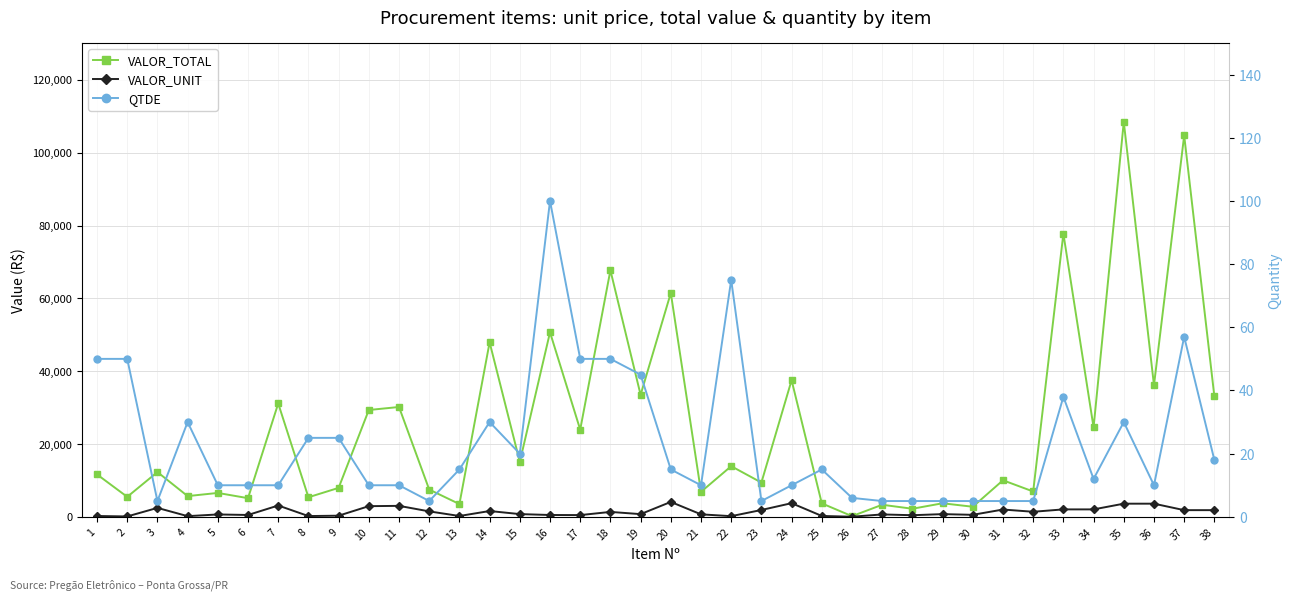

At 14, list the series in order from smallest to largest.

QTDE, VALOR_UNIT, VALOR_TOTAL